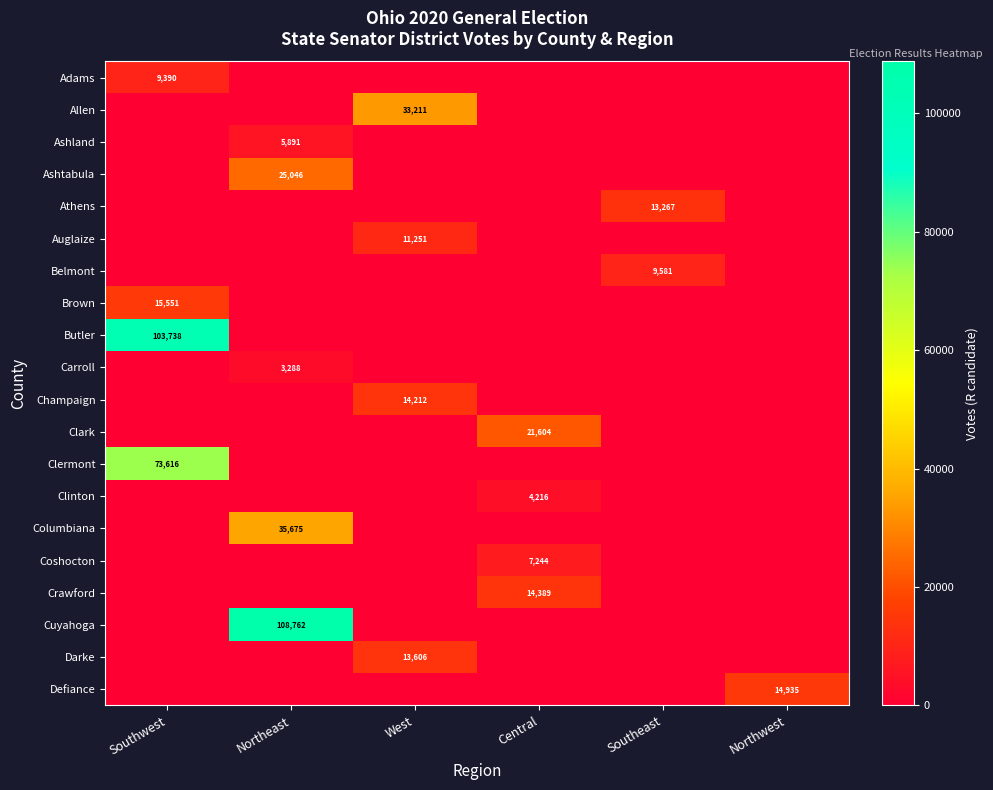

How many series are shown in this chart?

20